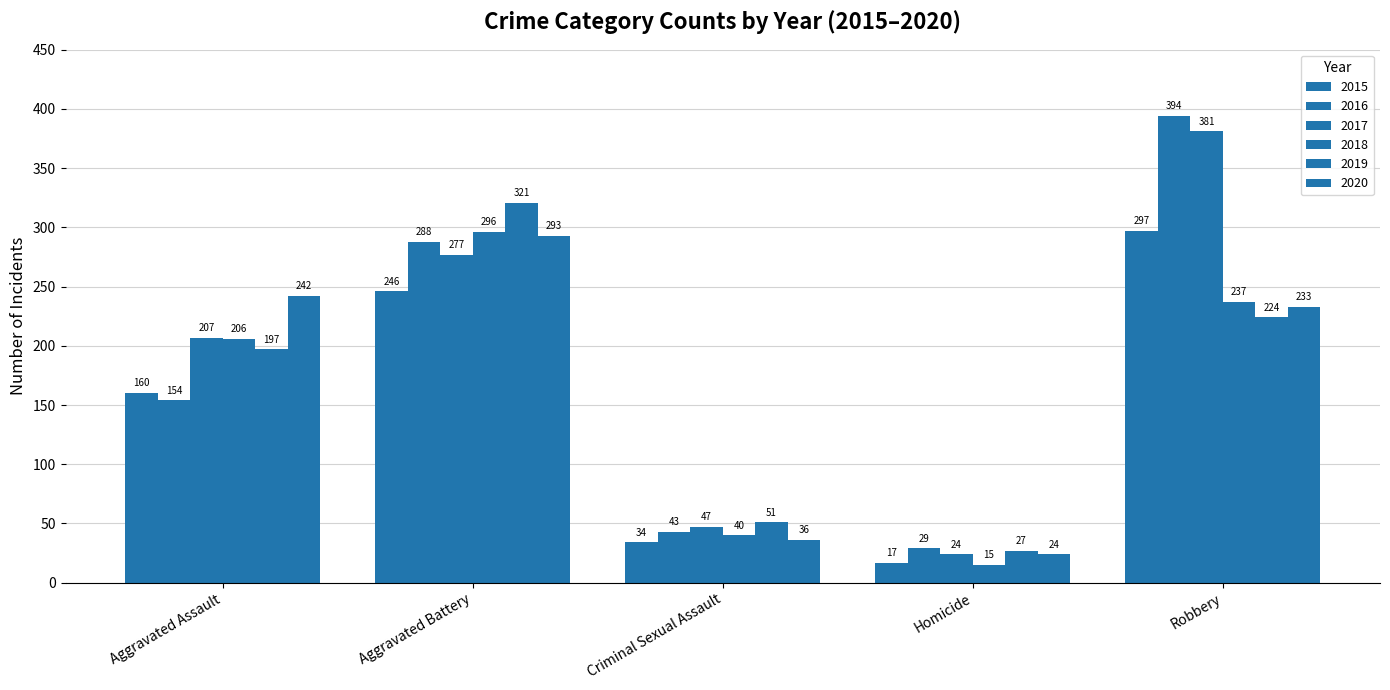

Reading right to left, transcribe all the data shown in this chart.

2015: Robbery=297	Homicide=17	Criminal Sexual Assault=34	Aggravated Battery=246	Aggravated Assault=160
2016: Robbery=394	Homicide=29	Criminal Sexual Assault=43	Aggravated Battery=288	Aggravated Assault=154
2017: Robbery=381	Homicide=24	Criminal Sexual Assault=47	Aggravated Battery=277	Aggravated Assault=207
2018: Robbery=237	Homicide=15	Criminal Sexual Assault=40	Aggravated Battery=296	Aggravated Assault=206
2019: Robbery=224	Homicide=27	Criminal Sexual Assault=51	Aggravated Battery=321	Aggravated Assault=197
2020: Robbery=233	Homicide=24	Criminal Sexual Assault=36	Aggravated Battery=293	Aggravated Assault=242